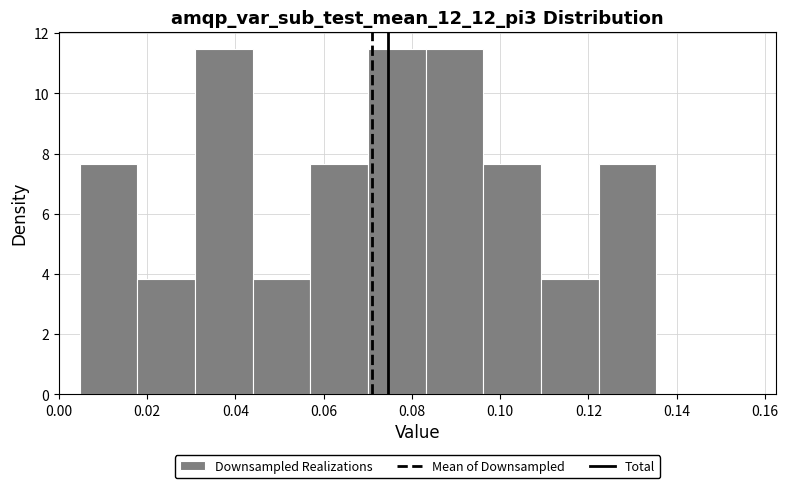

Reading left to right, list every bar in this chart as the range it spans on the x-axis followed by its height. Neither the bar edges nor the heights are printed on the chart, so give them approximately, as read against the axes.

0.004 to 0.018: 7.6
0.018 to 0.030: 3.8
0.030 to 0.044: 11.4
0.044 to 0.056: 3.8
0.056 to 0.070: 7.6
0.070 to 0.084: 11.4
0.084 to 0.096: 11.4
0.096 to 0.110: 7.6
0.110 to 0.122: 3.8
0.122 to 0.136: 7.6